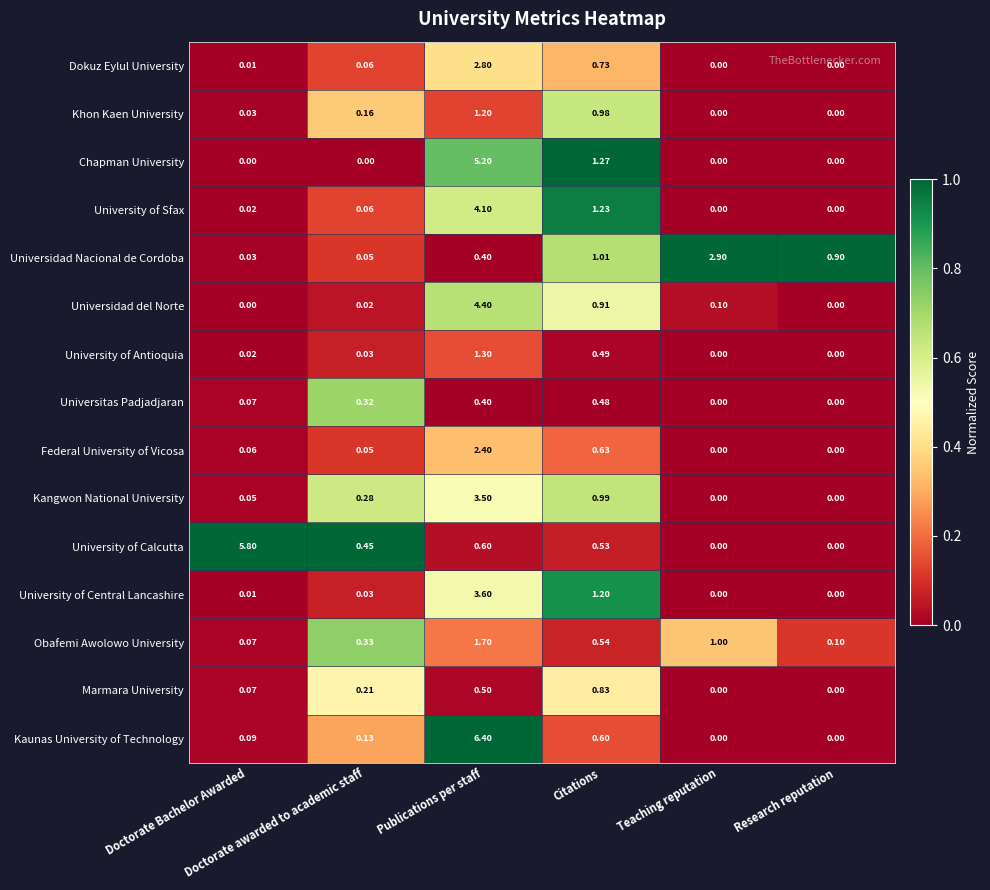

List the series in order of their peak value, highest first.

Kaunas University of Technology, University of Calcutta, Chapman University, Universidad del Norte, University of Sfax, University of Central Lancashire, Kangwon National University, Universidad Nacional de Cordoba, Dokuz Eylul University, Federal University of Vicosa, Obafemi Awolowo University, University of Antioquia, Khon Kaen University, Marmara University, Universitas Padjadjaran